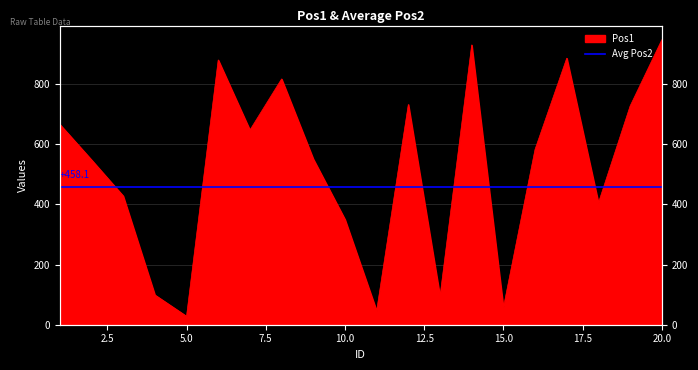

Rank the categories by value from highest to lowest.

20, 14, 17, 6, 8, 12, 19, 1, 7, 16, 9, 2, 3, 18, 10, 4, 13, 15, 11, 5